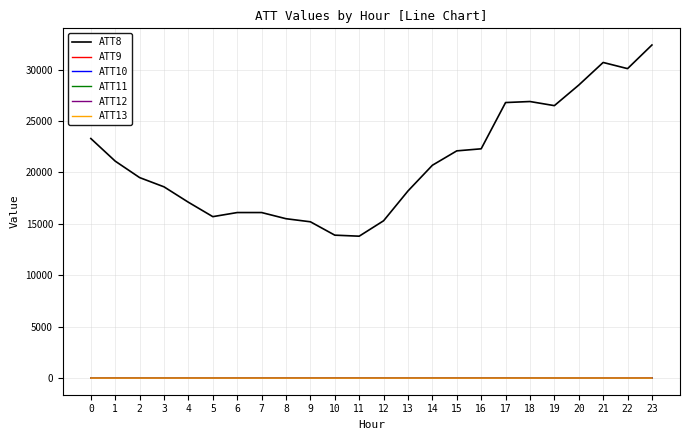

The value of ATT11 at 6 is 0.6. True or false?

True